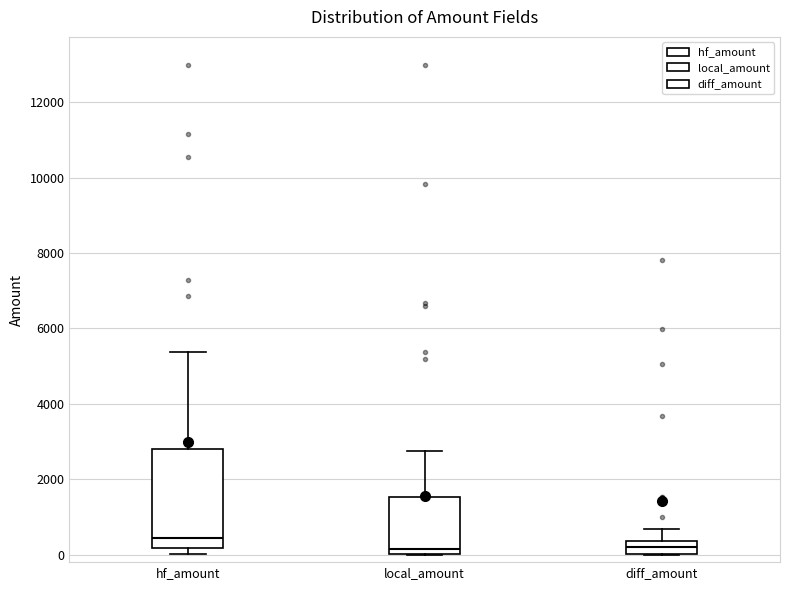

Reading left to right, read every box against the y-axis: the position of its median line, the range the box covers, and the ends of its whiskers. The values are not printed on the chart, so give them approximately, as read against the axis.

hf_amount: median 400, box 200 to 2800, whiskers 0 to 5400
local_amount: median 200, box 0 to 1600, whiskers 0 to 2800
diff_amount: median 200, box 0 to 400, whiskers 0 to 600